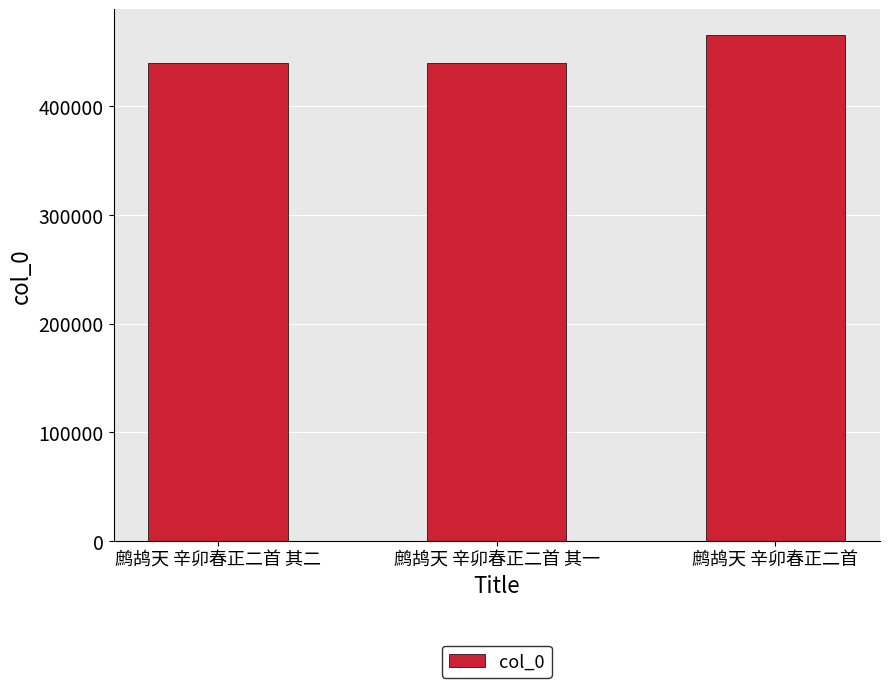

Which category has the highest value across all series?

鹧鸪天 辛卯春正二首